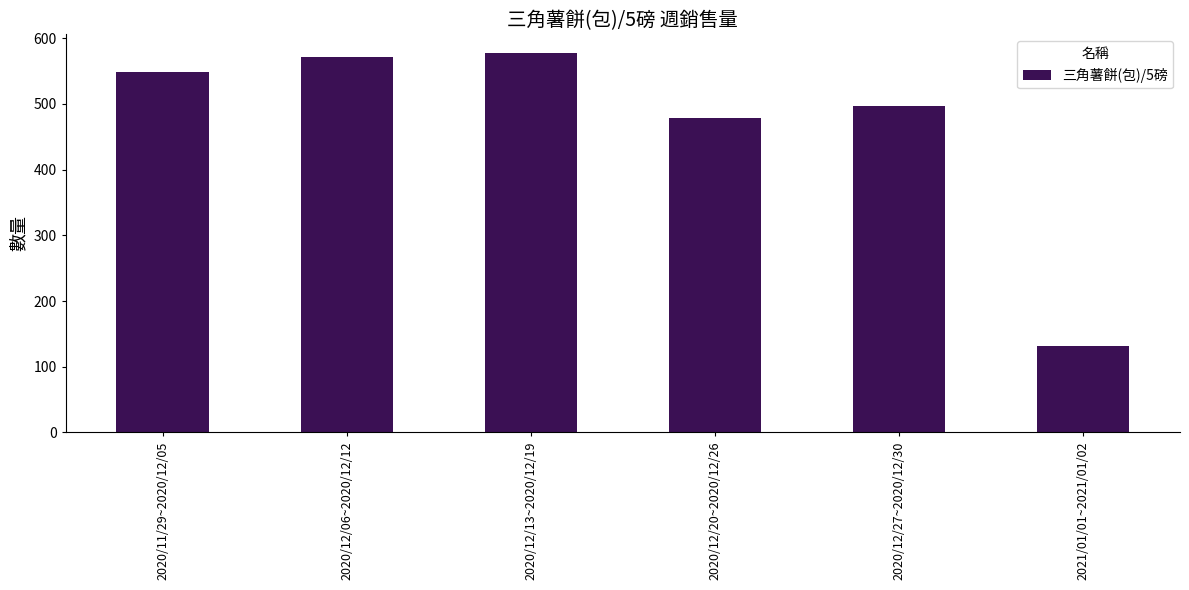

Reading left to right, what are all the values shown in this chart?

549	572	577	478	497	132